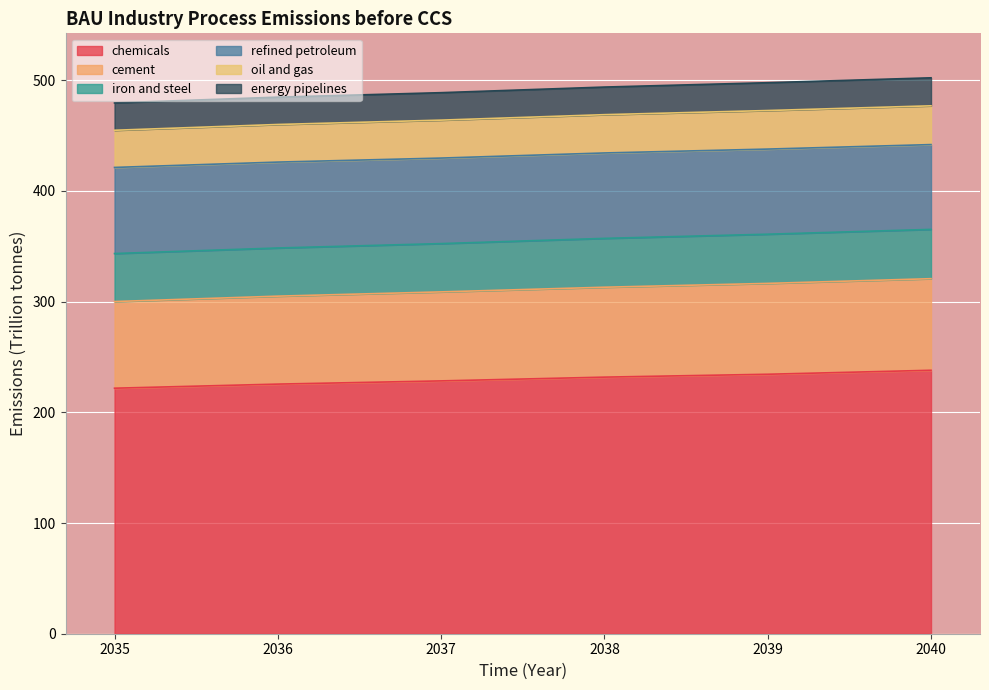

What is the total value across all series at 2035?

479.5